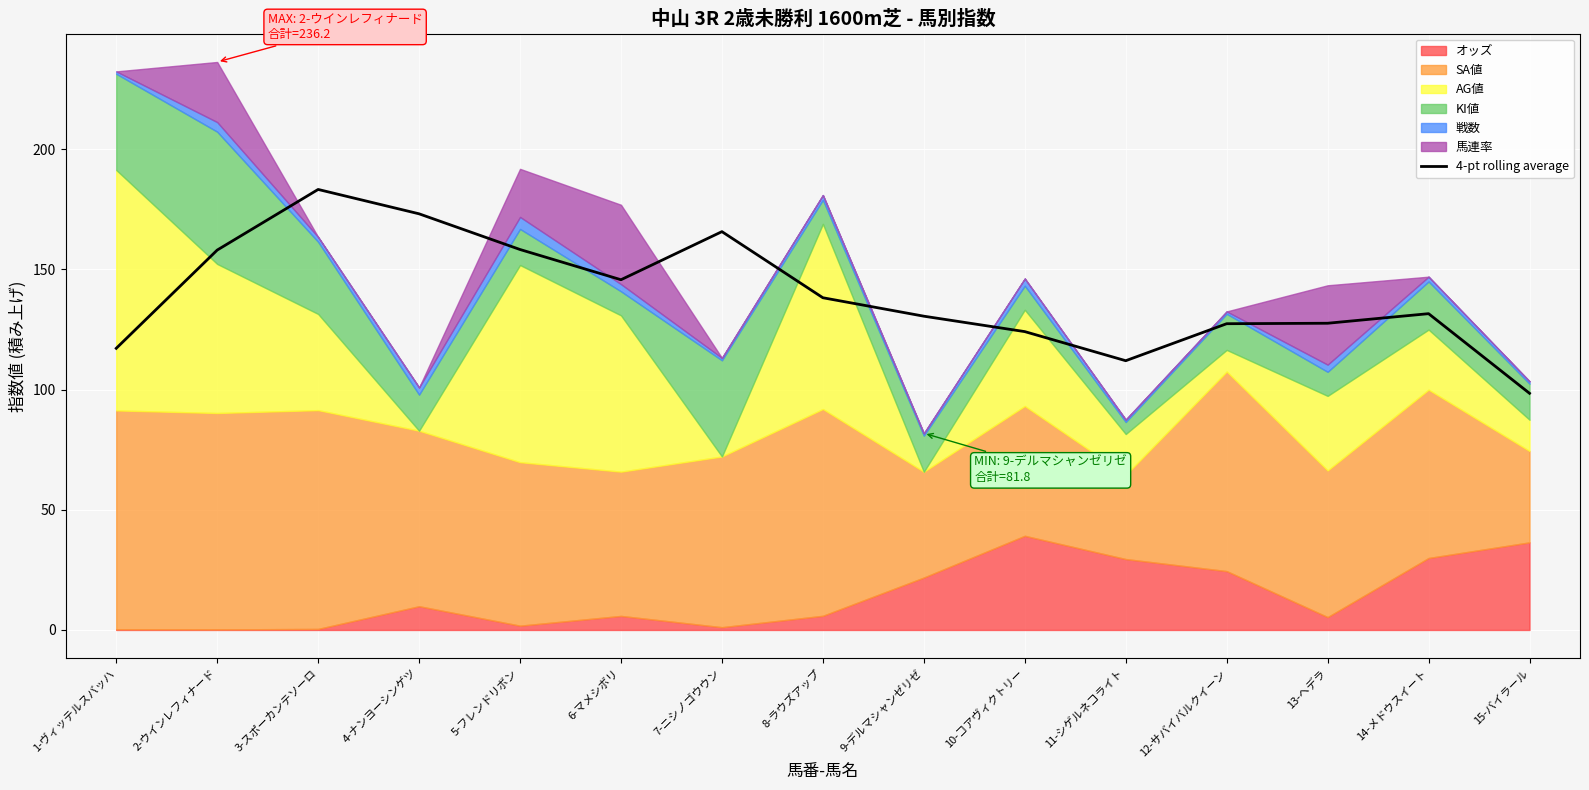

Is it true that the value at 11-シゲルネコライト is 41.9?

False